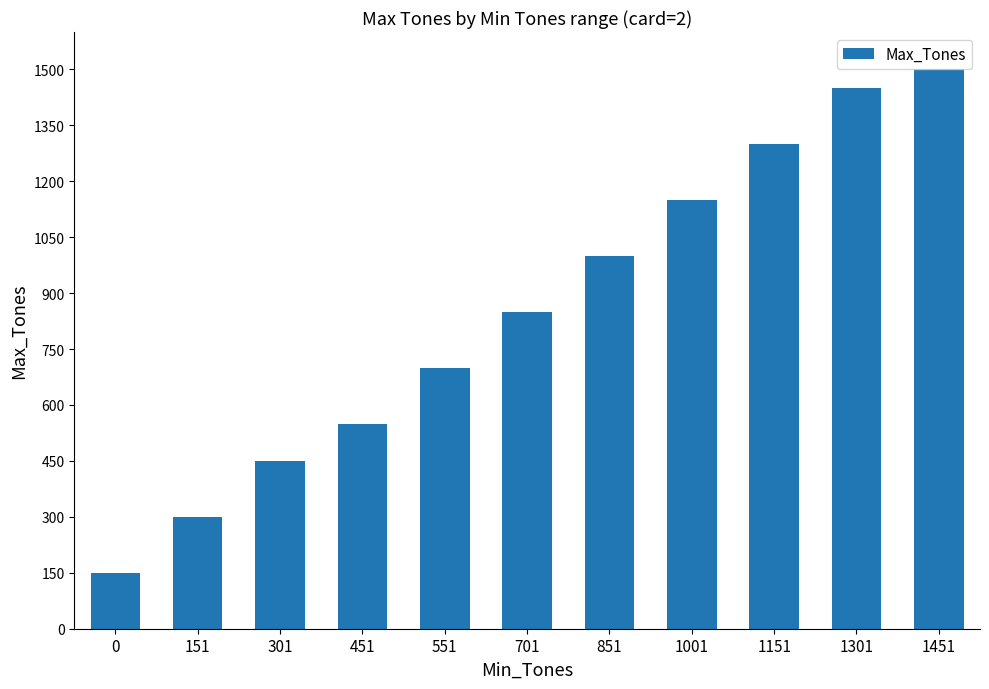

List the labels in order of value, largest first.

1451, 1301, 1151, 1001, 851, 701, 551, 451, 301, 151, 0